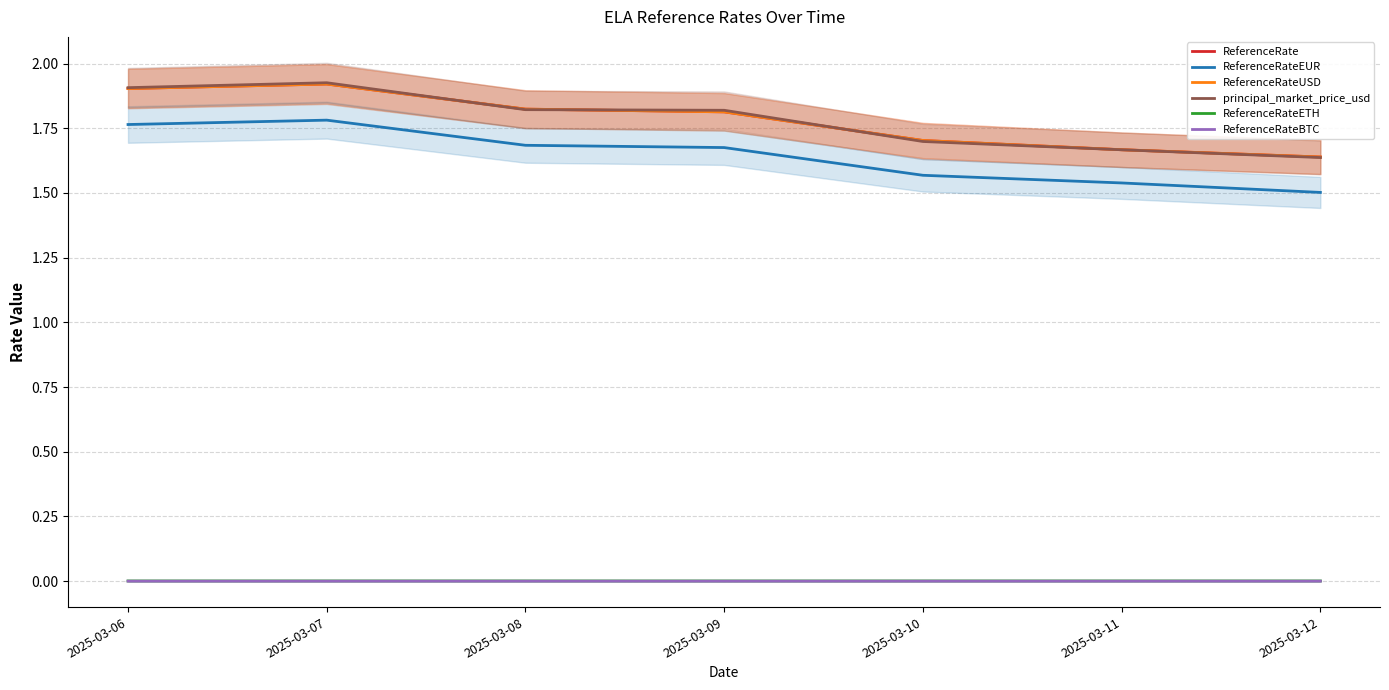

What are all the series names shown in the legend?

ReferenceRate, ReferenceRateEUR, ReferenceRateUSD, principal_market_price_usd, ReferenceRateETH, ReferenceRateBTC